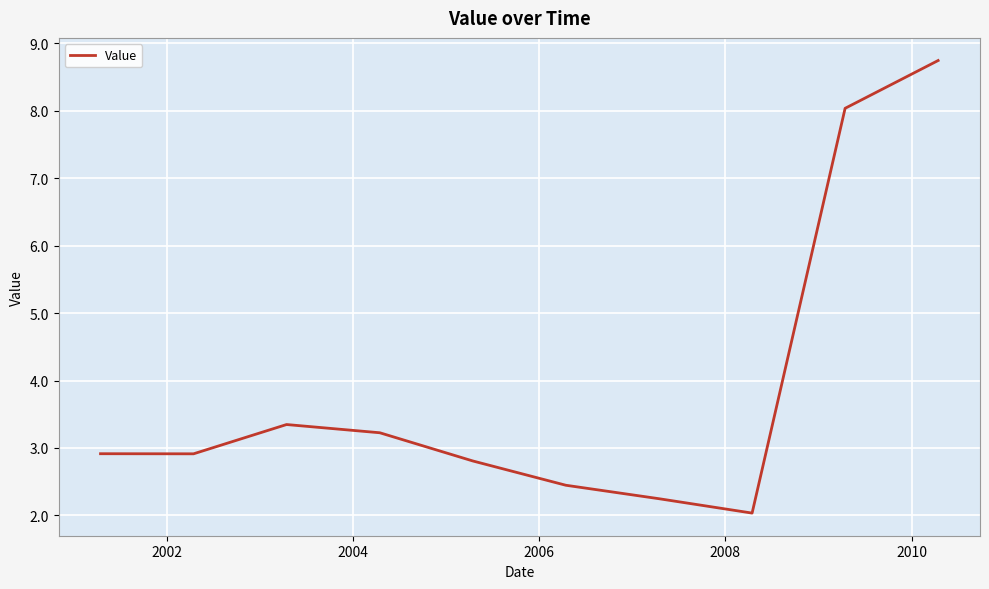

How many lines are shown in the chart?

1